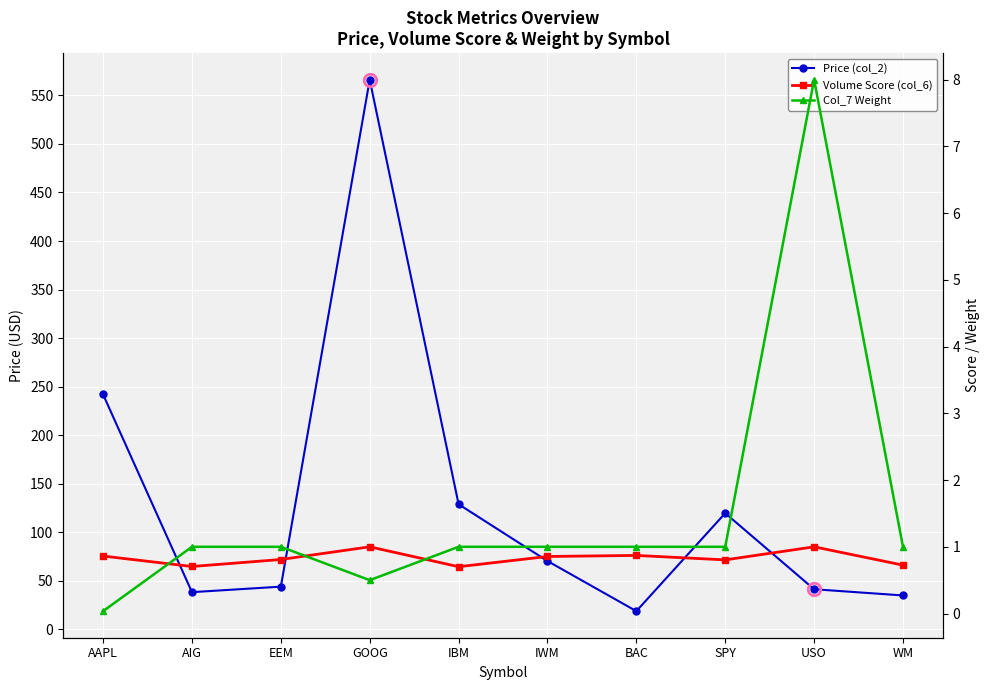

Reading left to right, list all the values displayed in this chart.

Price (col_2): 241.9	38.2	43.8	566.2	128.8	70.2	18.6	119.5	41.2	34.8
Volume Score (col_6): 0.9	0.7	0.8	1.0	0.7	0.9	0.9	0.8	1.0	0.7
Col_7 Weight: 0.0	1.0	1.0	0.5	1.0	1.0	1.0	1.0	8.0	1.0